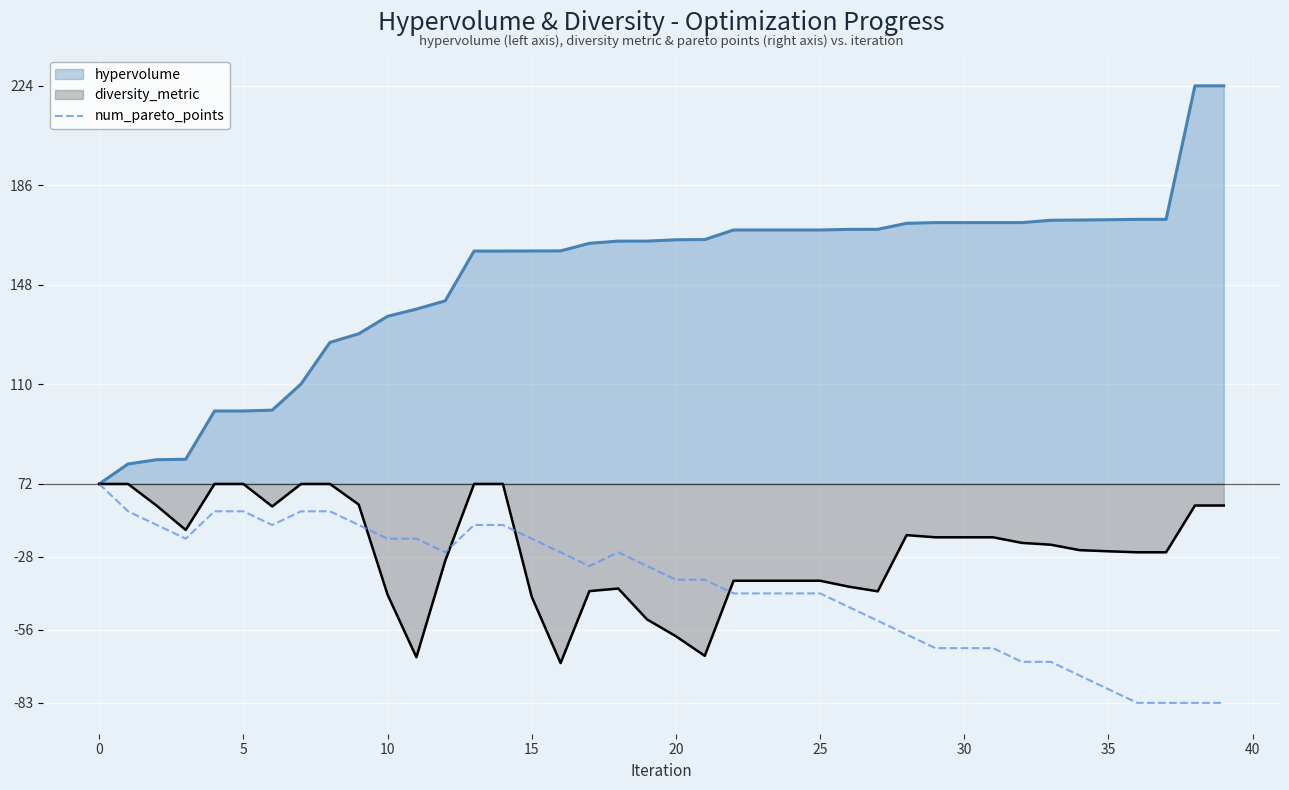

What are all the series names shown in the legend?

hypervolume, diversity_metric, num_pareto_points